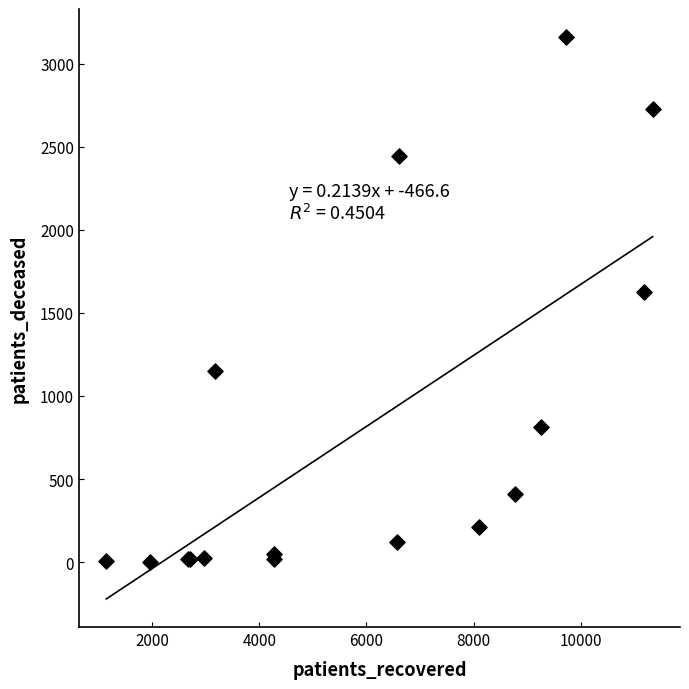

What Y value in the scatter plot is closest to 1582?

1626